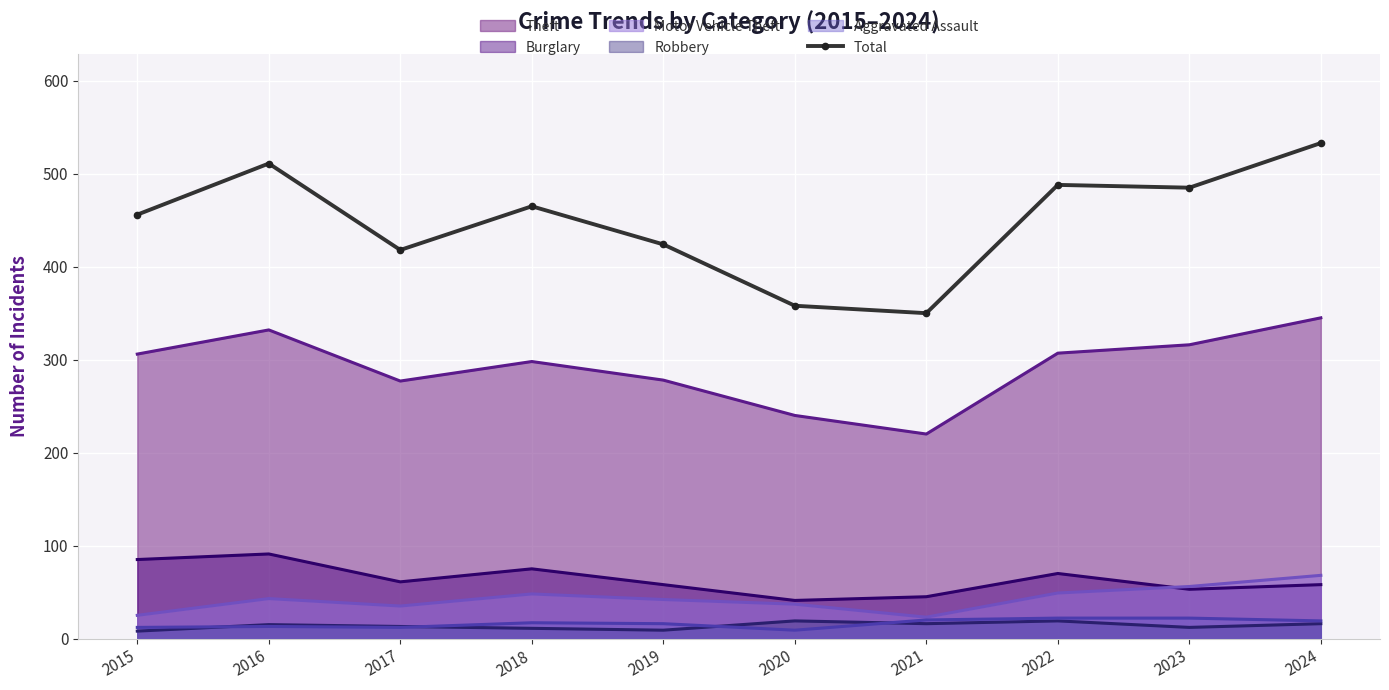

What is the difference between the maximum and minimum values?

183